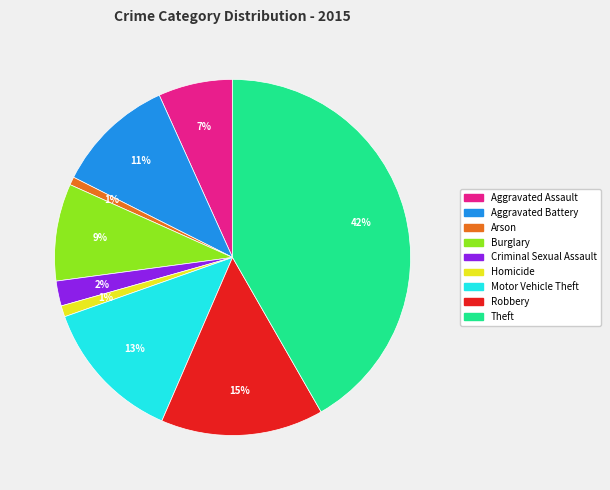

To the nearest percent, what is the average slice percentage?

11%